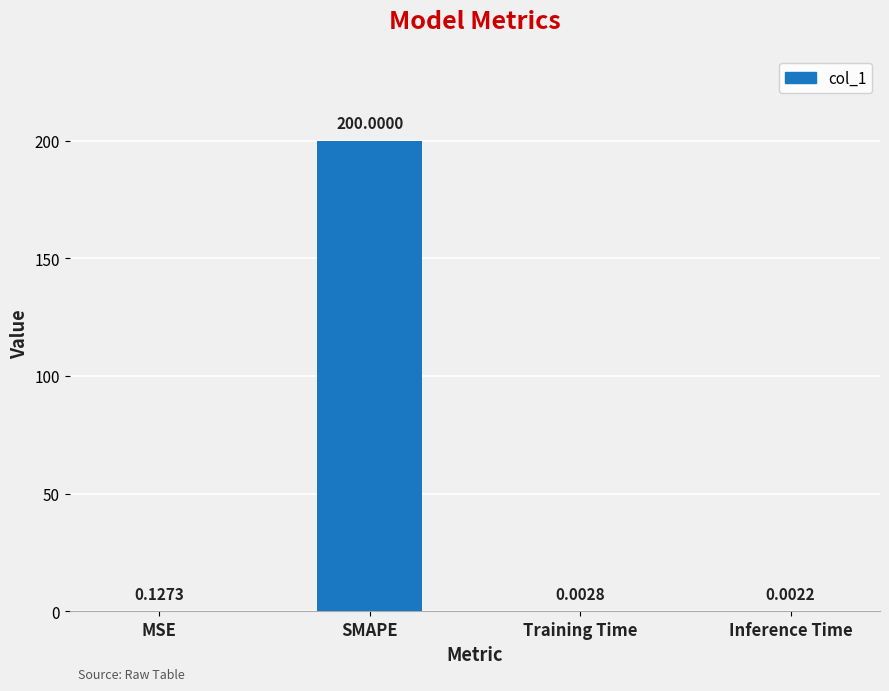

What is the sum of the values at SMAPE and Inference Time?

200.0